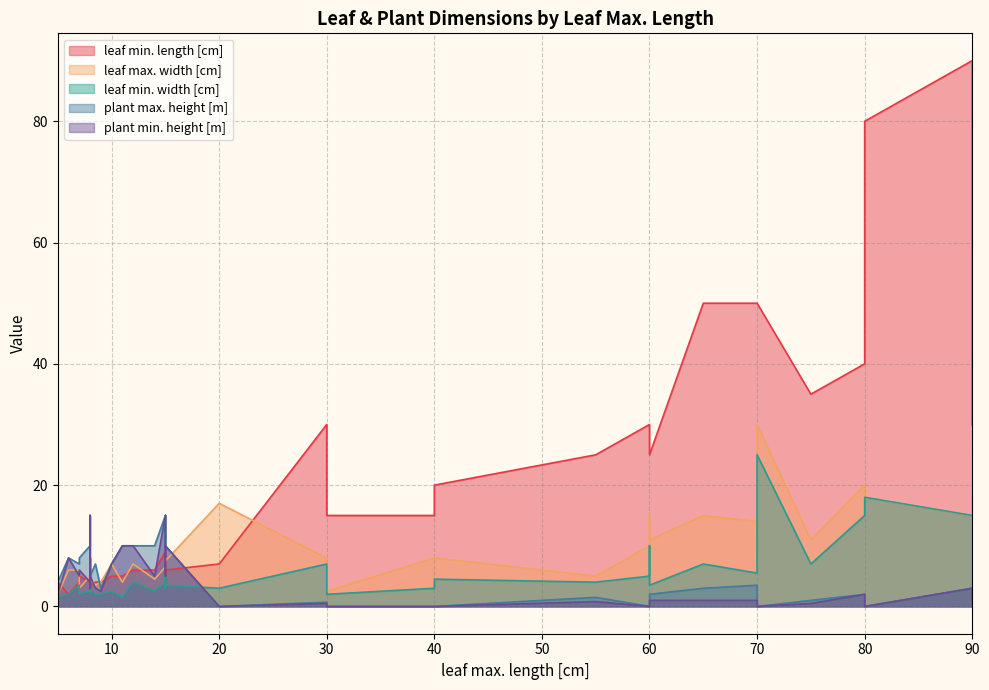

Does the chart display data point markers on the line(s)?

No